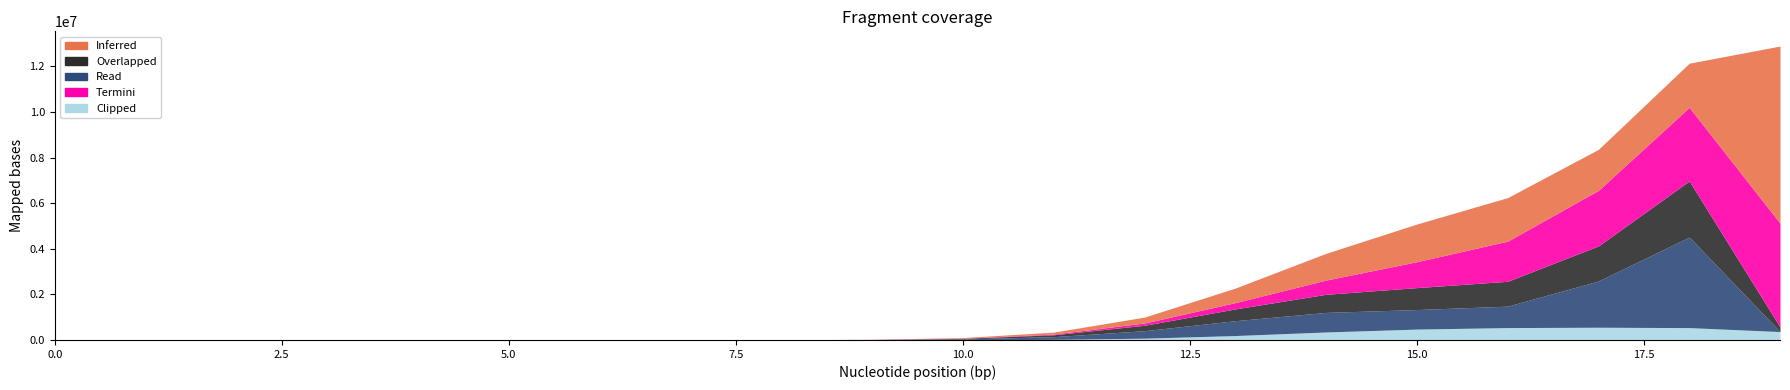

At 1, list the series in order from smallest to largest.

Clipped, Termini, Overlapped, Read, Inferred